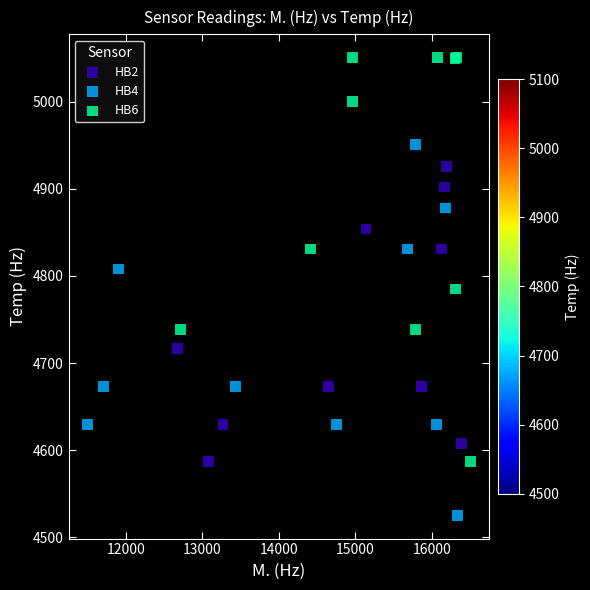

Which series has the largest Y range (max minus min)?

HB6